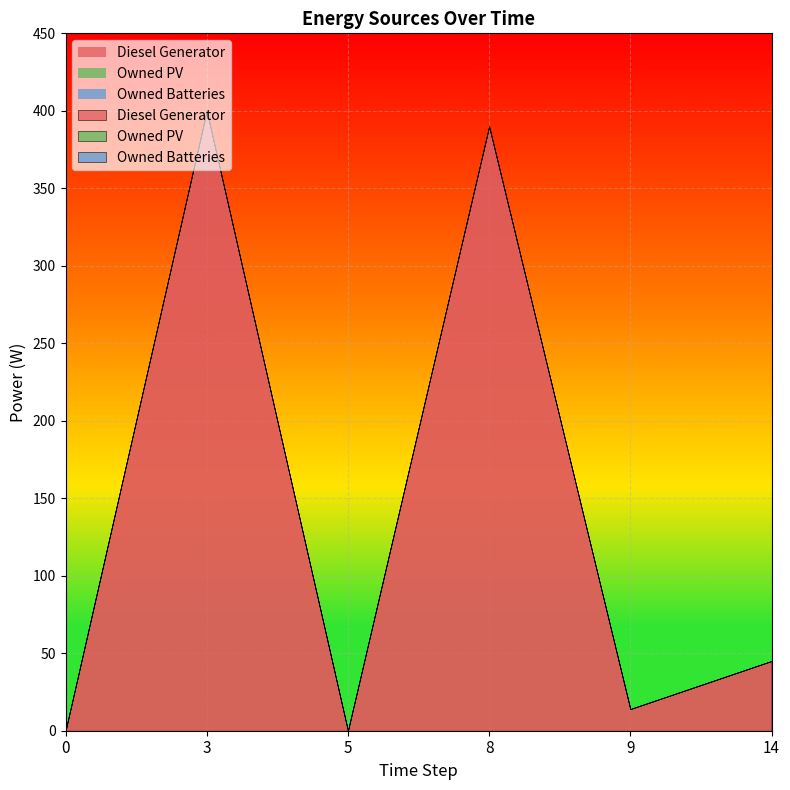

True or false: Owned PV has a value of 0 at 0.

True